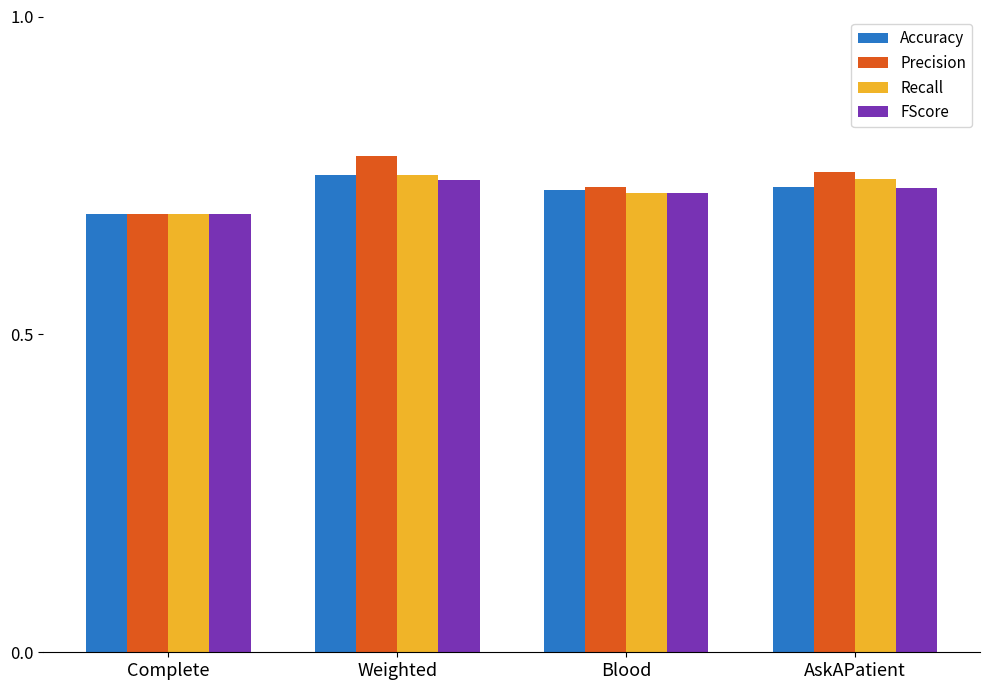

What are all the series names shown in the legend?

Accuracy, Precision, Recall, FScore